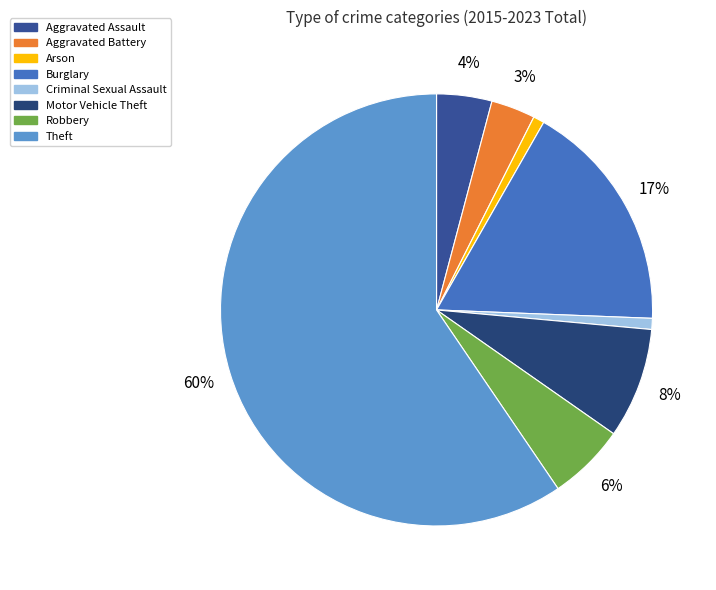

Is there any slice that represents more than half of the pie?

Yes